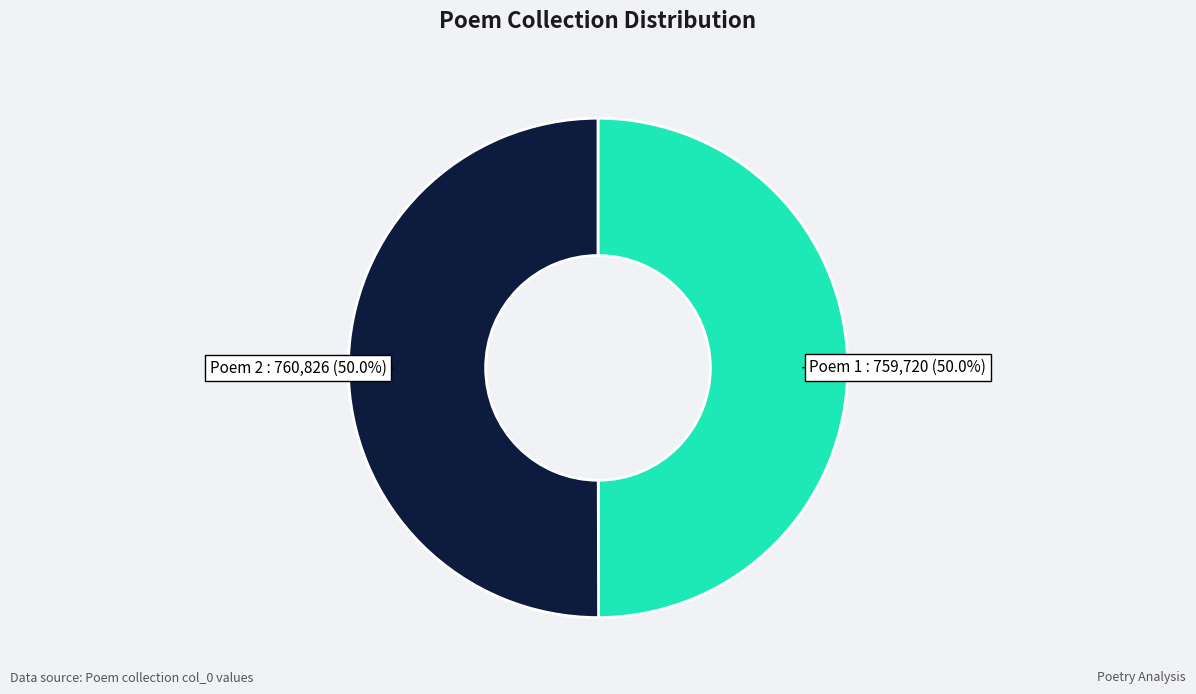

Count the number of slices in the pie.

2